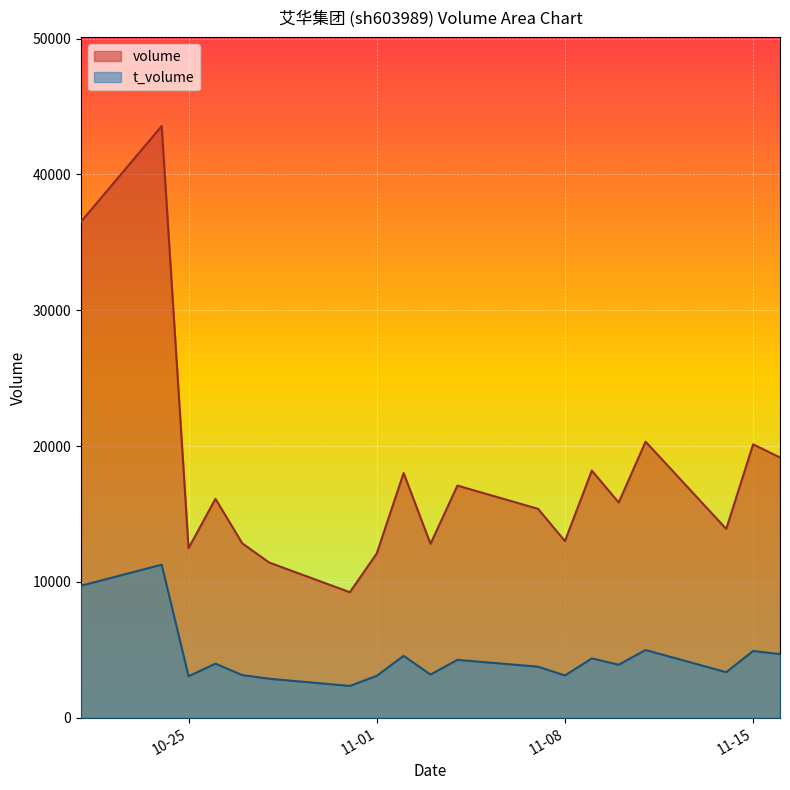

What is the sum of the volume values at 2022-11-09 and 2022-11-16?

37355